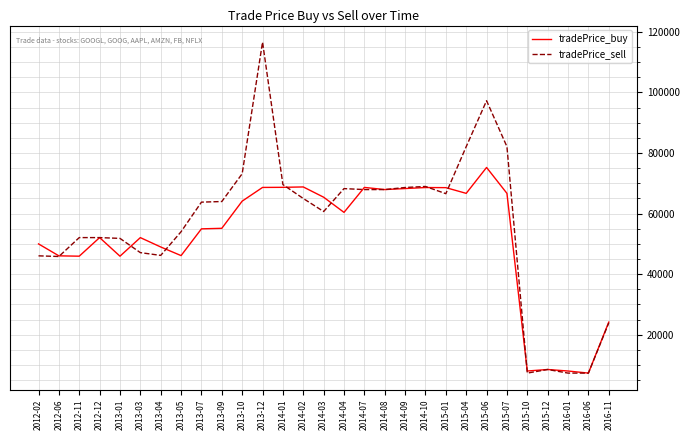

What is the greatest value displayed?

116604